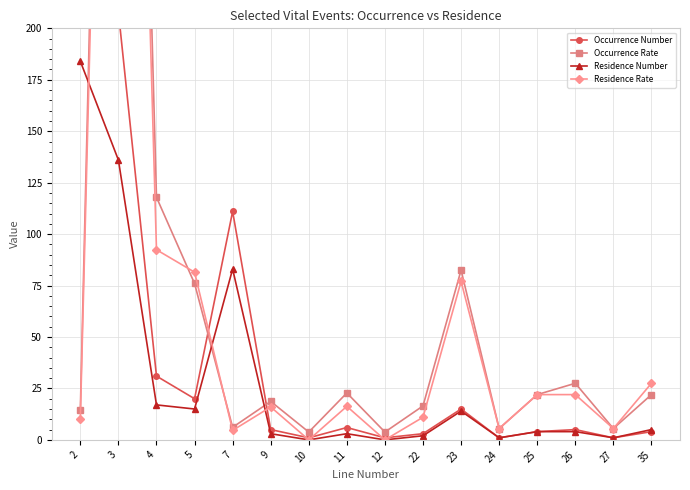

What is the sum of all Occurrence Rate values?

1236.0